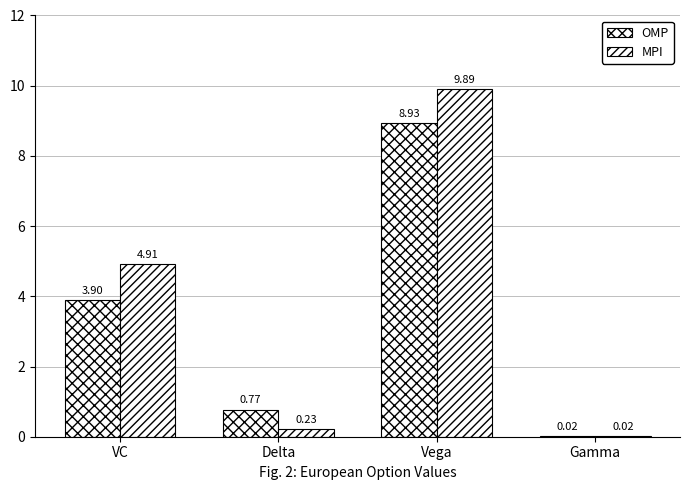

How many data points in MPI are above 4?

2